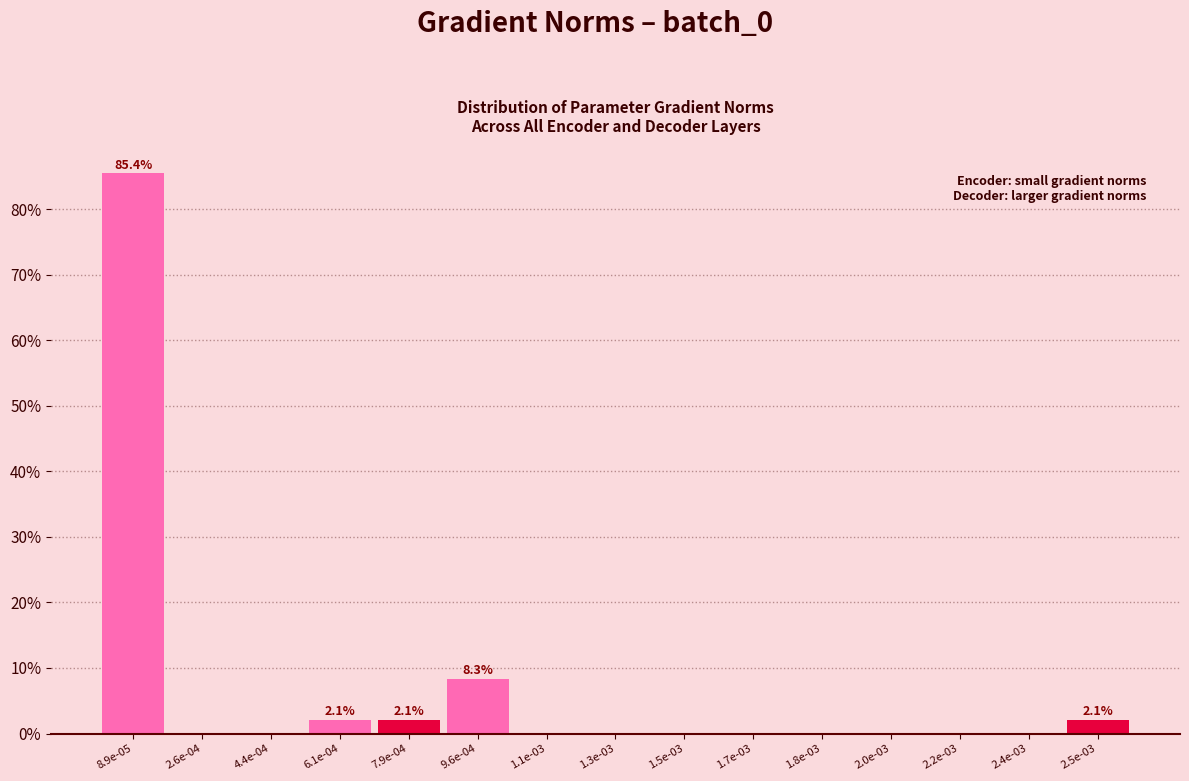

Reading right to left, extract all data points from this chart.

2.5e-03=2.1	2.4e-03=0.0	2.2e-03=0.0	2.0e-03=0.0	1.8e-03=0.0	1.7e-03=0.0	1.5e-03=0.0	1.3e-03=0.0	1.1e-03=0.0	9.6e-04=8.3	7.9e-04=2.1	6.1e-04=2.1	4.4e-04=0.0	2.6e-04=0.0	8.9e-05=85.4